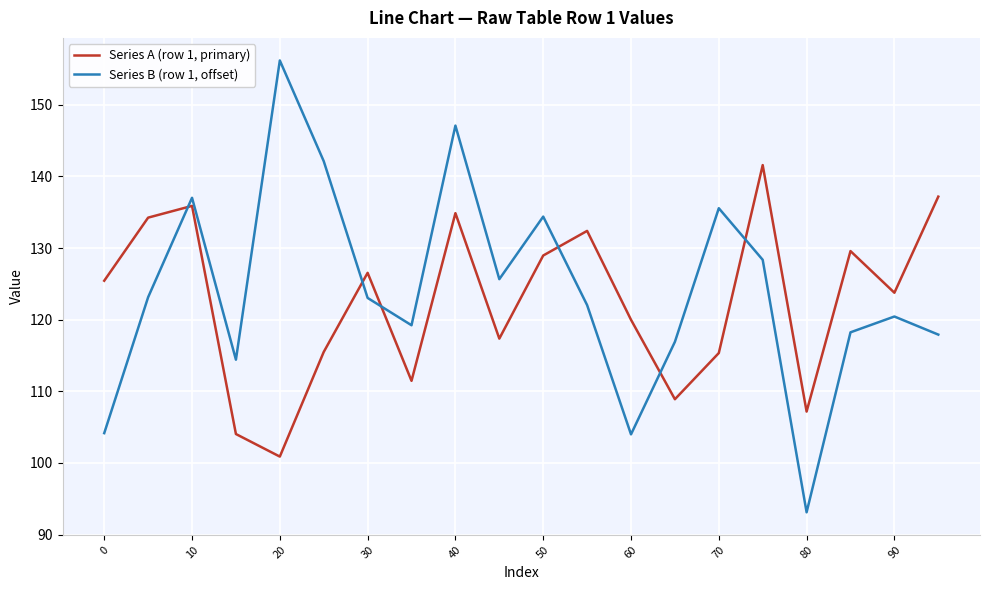

What is the difference between the maximum and minimum values in the Series A (row 1, primary) series?

40.7